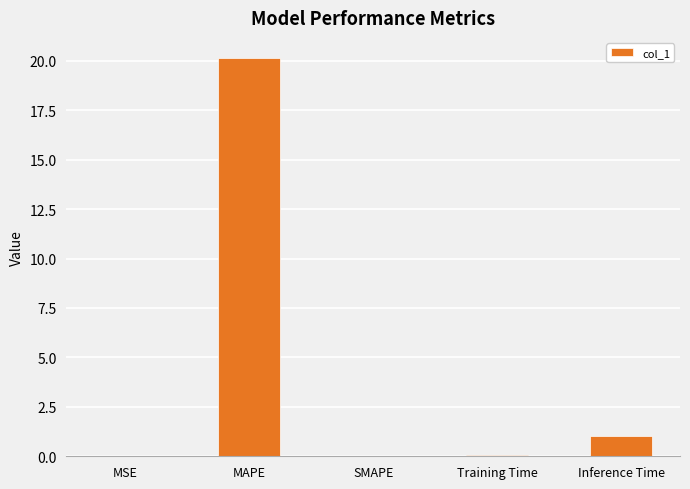

At which label is the value closest to 10?

Inference Time